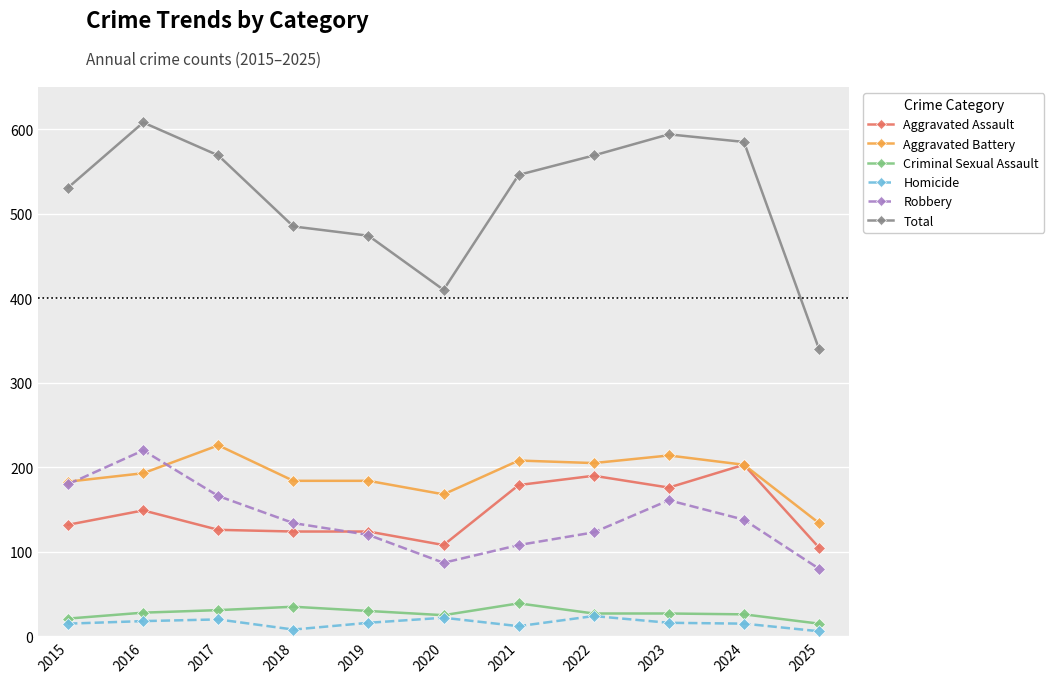

True or false: Aggravated Assault and Total cross at least once.

False